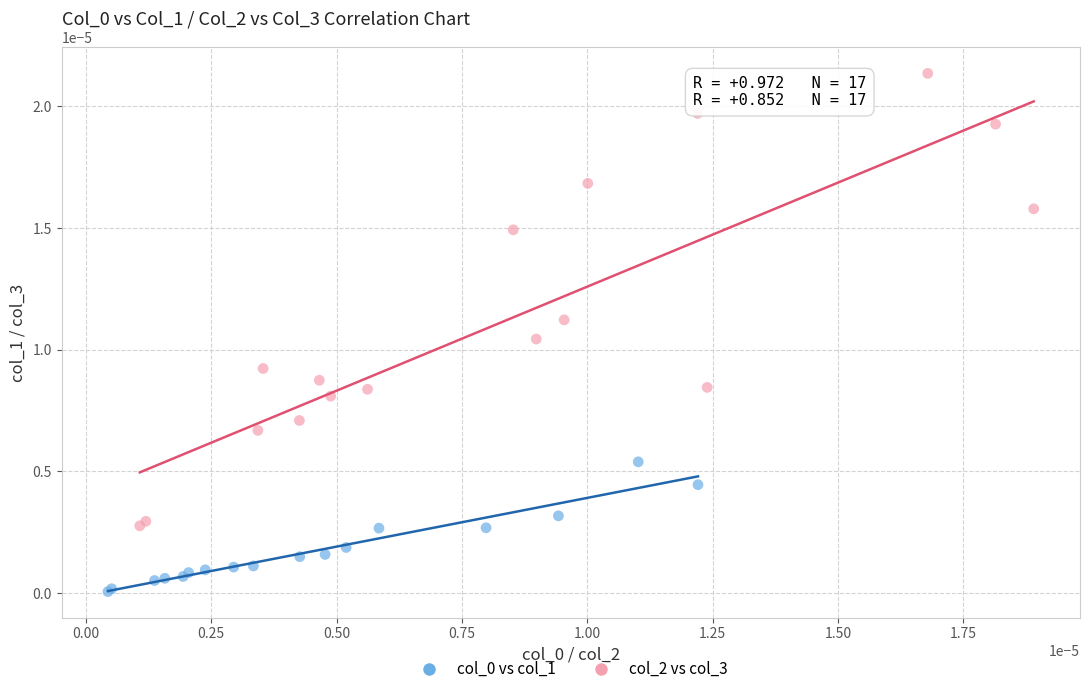

Which series has the largest Y range (max minus min)?

col_2 vs col_3